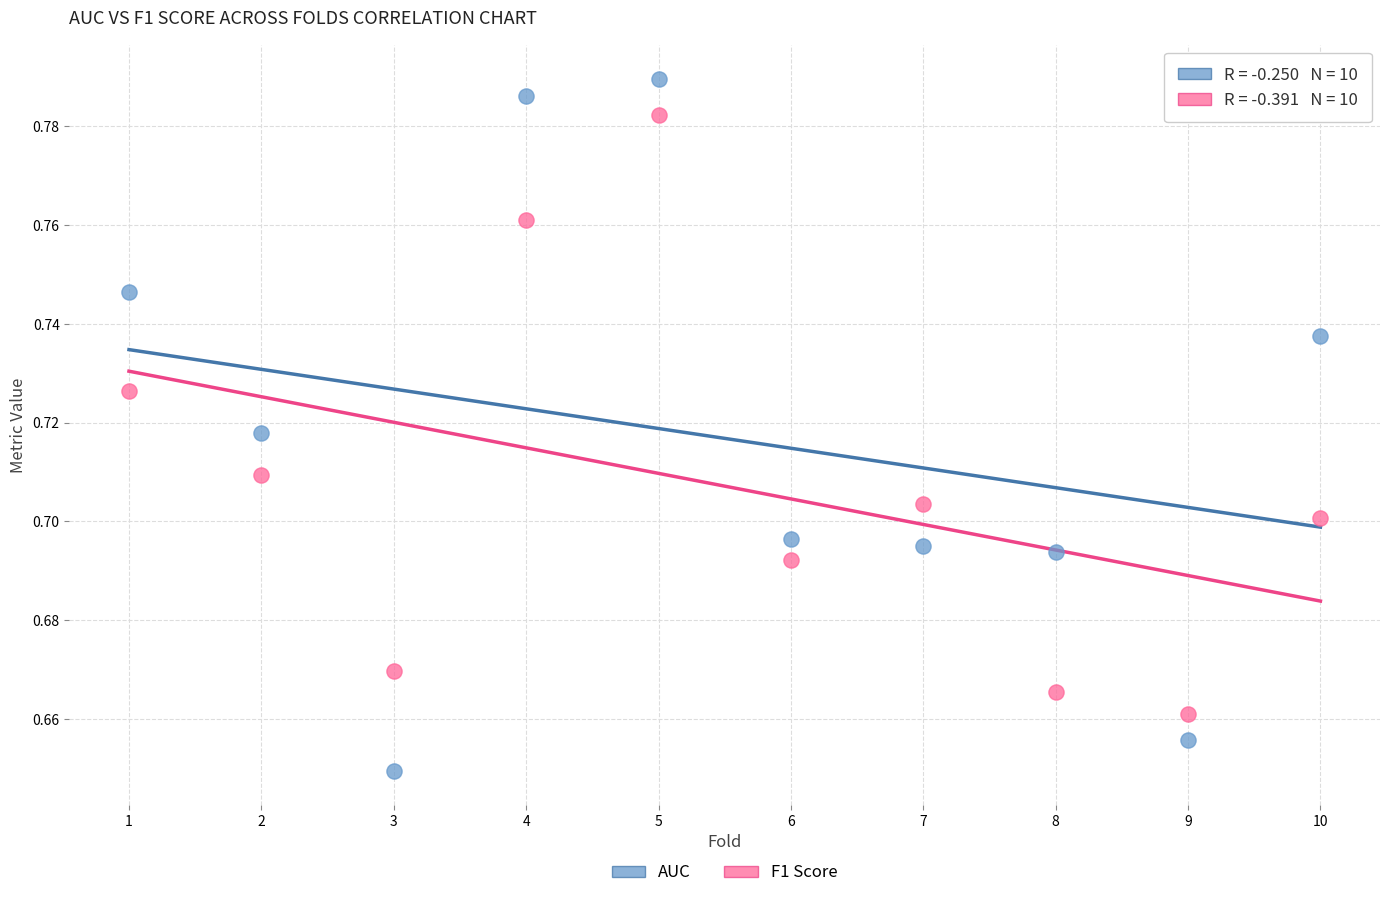

What is the X range (max minus min) for the scatter plot?

9.0